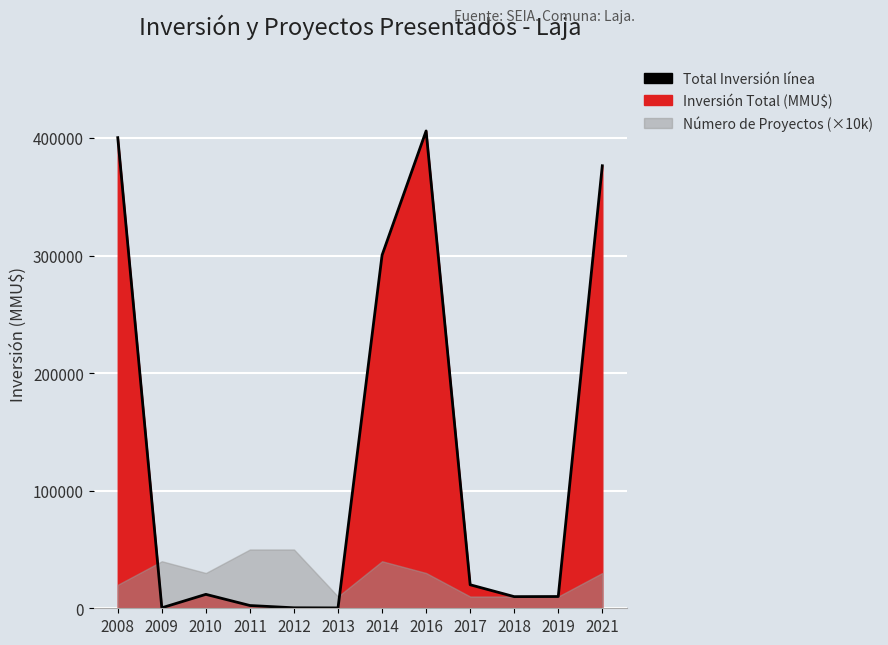

What is the greatest value displayed?

406000